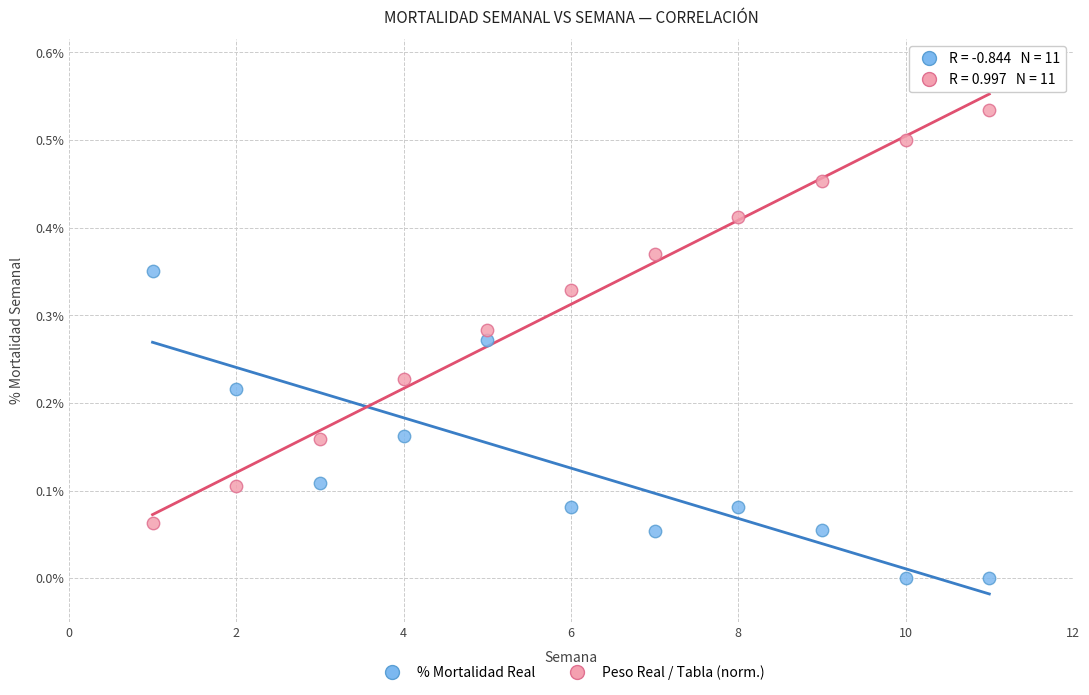

Across all data points, what is the range of X values (max minus min)?

10.0